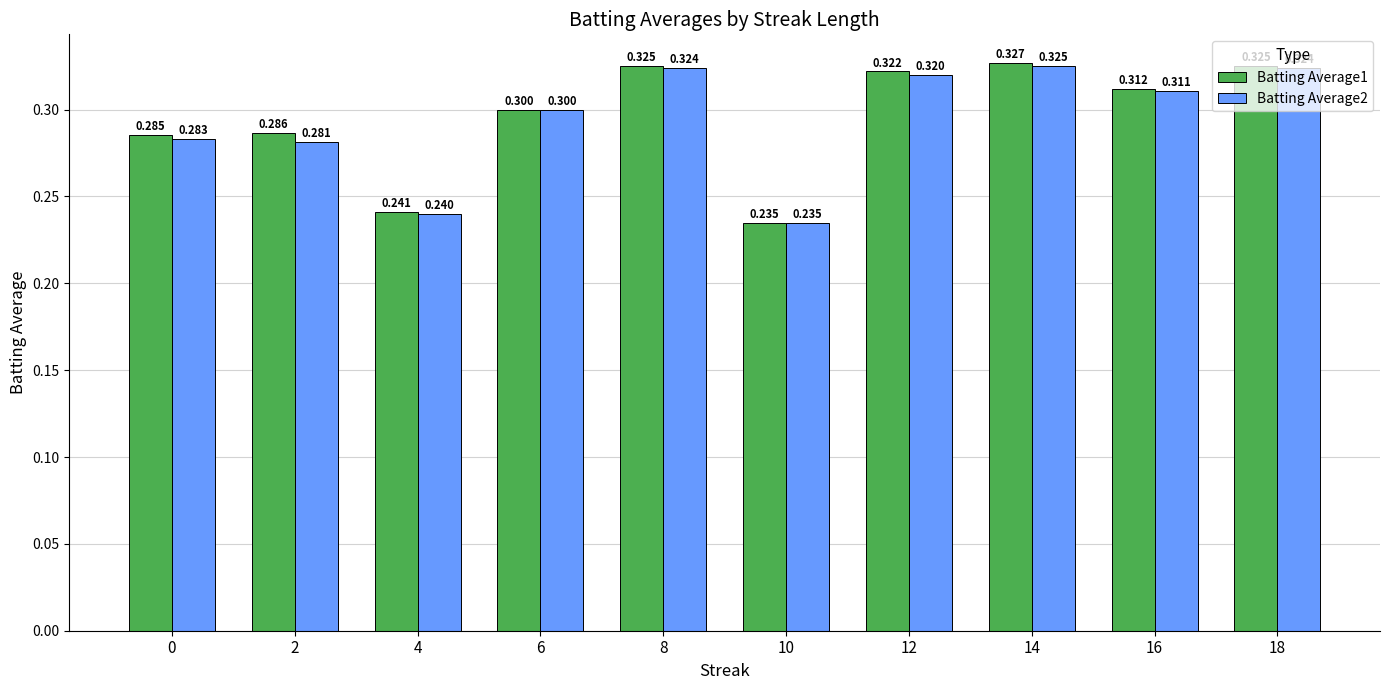

Is the value of Batting Average2 at 4 greater than the value of Batting Average1 at 6?

No